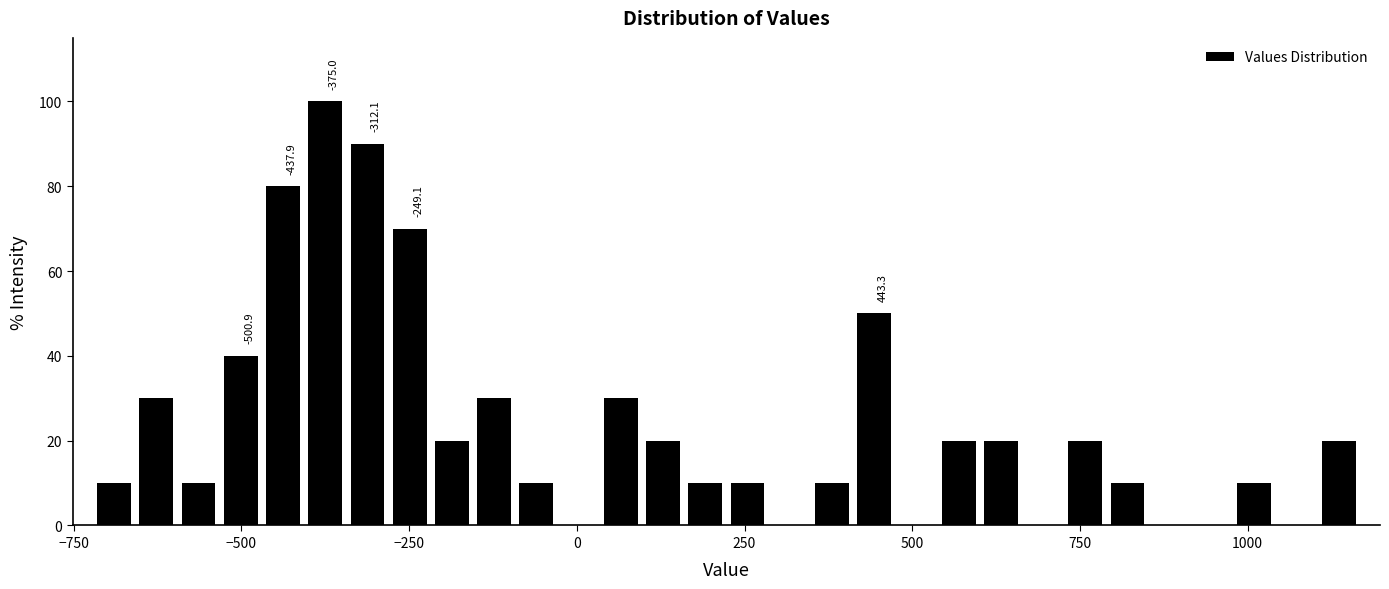

Around what value on the x-axis is the tallest bar? Give the approximate position of its centre, as read against the axis.

-350